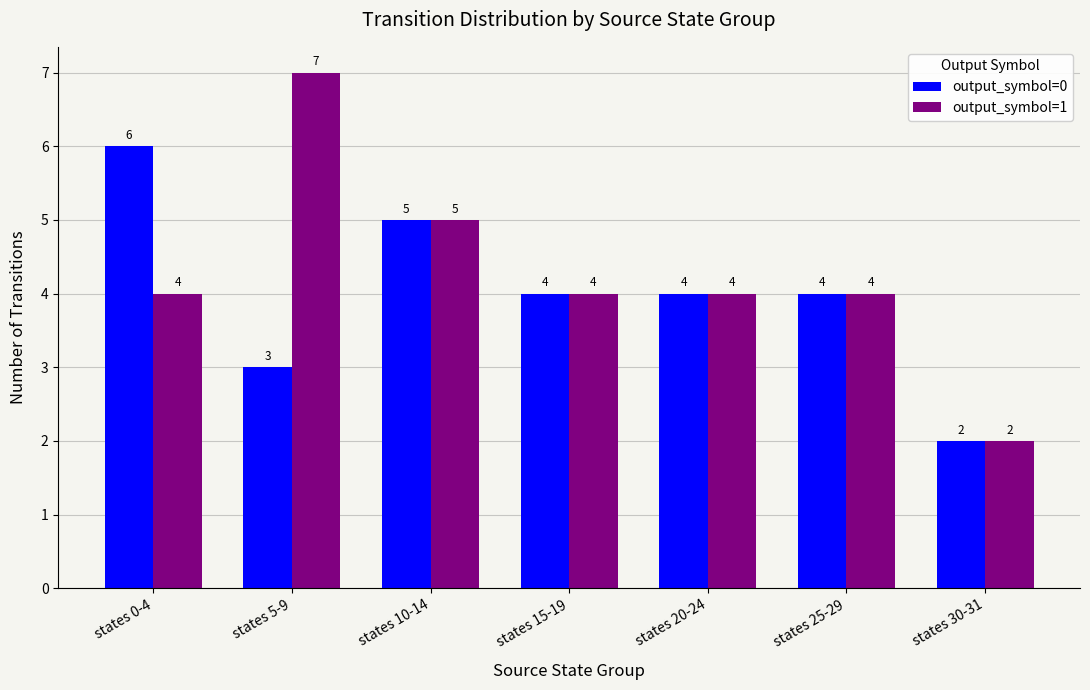

What is the total value across all series at states 15-19?

8